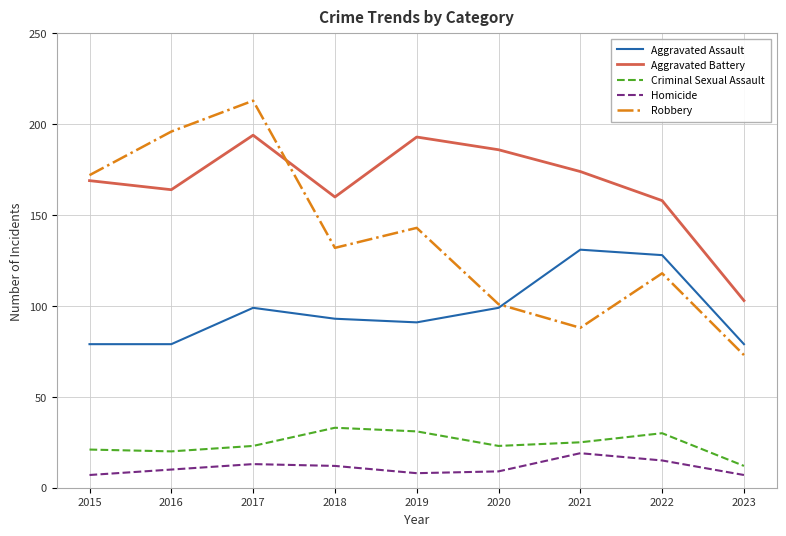

What is the maximum value for Robbery?

213